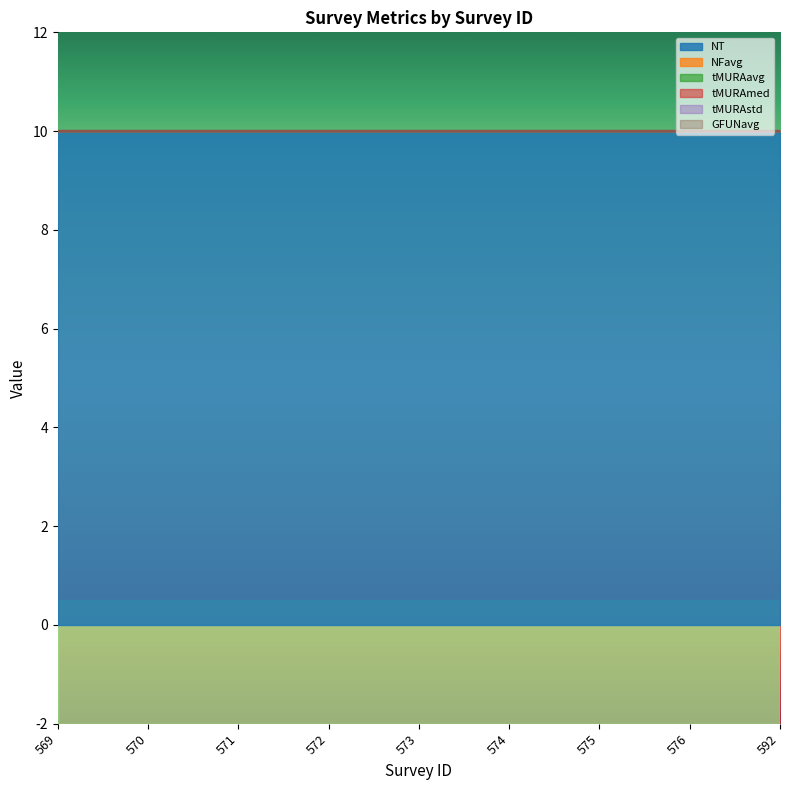

Does the chart display data point markers on the line(s)?

No